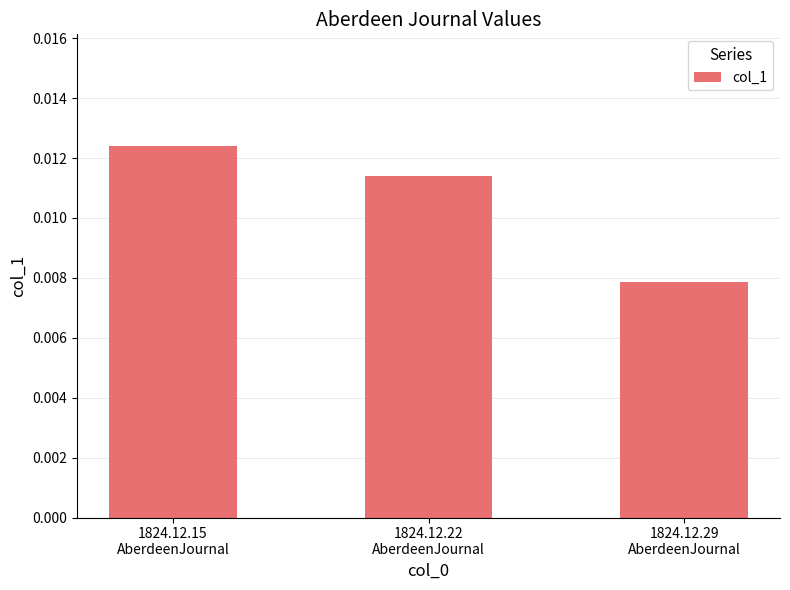

Rank the categories by value from lowest to highest.

1824.12.29
AberdeenJournal, 1824.12.22
AberdeenJournal, 1824.12.15
AberdeenJournal